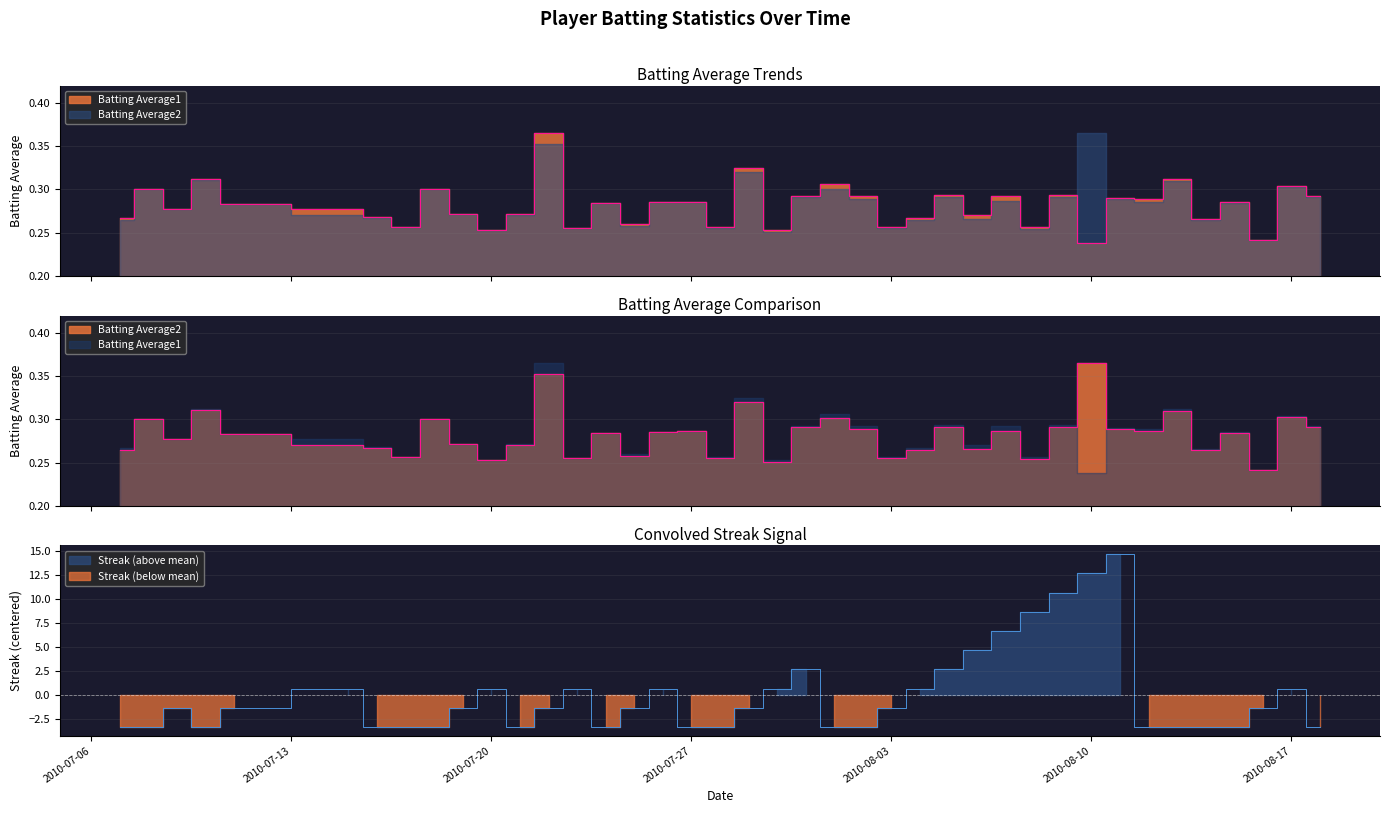

Reading left to right, transcribe all the data shown in this chart.

Batting Average1: 0.3	0.3	0.3	0.3	0.3	0.3	0.3	0.3	0.3	0.3	0.3	0.3	0.4	0.3	0.3	0.3	0.3	0.3	0.3	0.3	0.3	0.3	0.3	0.3	0.3	0.3	0.3	0.3	0.3	0.3	0.3	0.2	0.3	0.3	0.3	0.3	0.3	0.2	0.3	0.3
Batting Average2: 0.3	0.3	0.3	0.3	0.3	0.3	0.3	0.3	0.3	0.3	0.3	0.3	0.4	0.3	0.3	0.3	0.3	0.3	0.3	0.3	0.3	0.3	0.3	0.3	0.3	0.3	0.3	0.3	0.3	0.3	0.3	0.4	0.3	0.3	0.3	0.3	0.3	0.2	0.3	0.3
Streak: -3.4	-3.4	-1.4	-3.4	-1.4	0.6	-3.4	-3.4	-3.4	-1.4	0.6	-3.4	-1.4	0.6	-3.4	-1.4	0.6	-3.4	-3.4	-1.4	0.6	2.6	-3.4	-3.4	-1.4	0.6	2.6	4.7	6.7	8.7	10.7	12.7	14.7	-3.4	-3.4	-3.4	-3.4	-1.4	0.6	-3.4